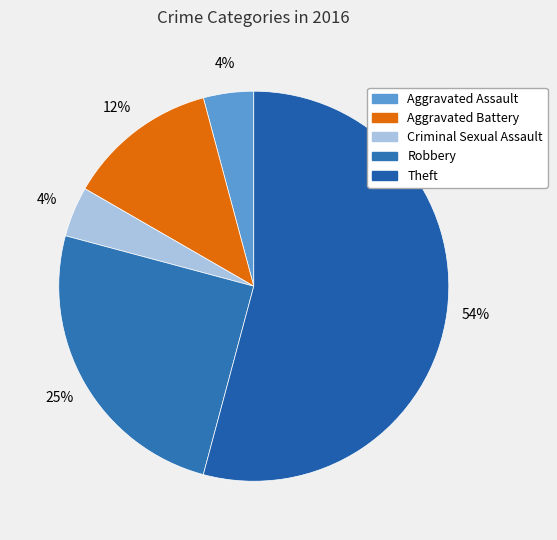

Which has a higher value, Aggravated Assault or Robbery?

Robbery